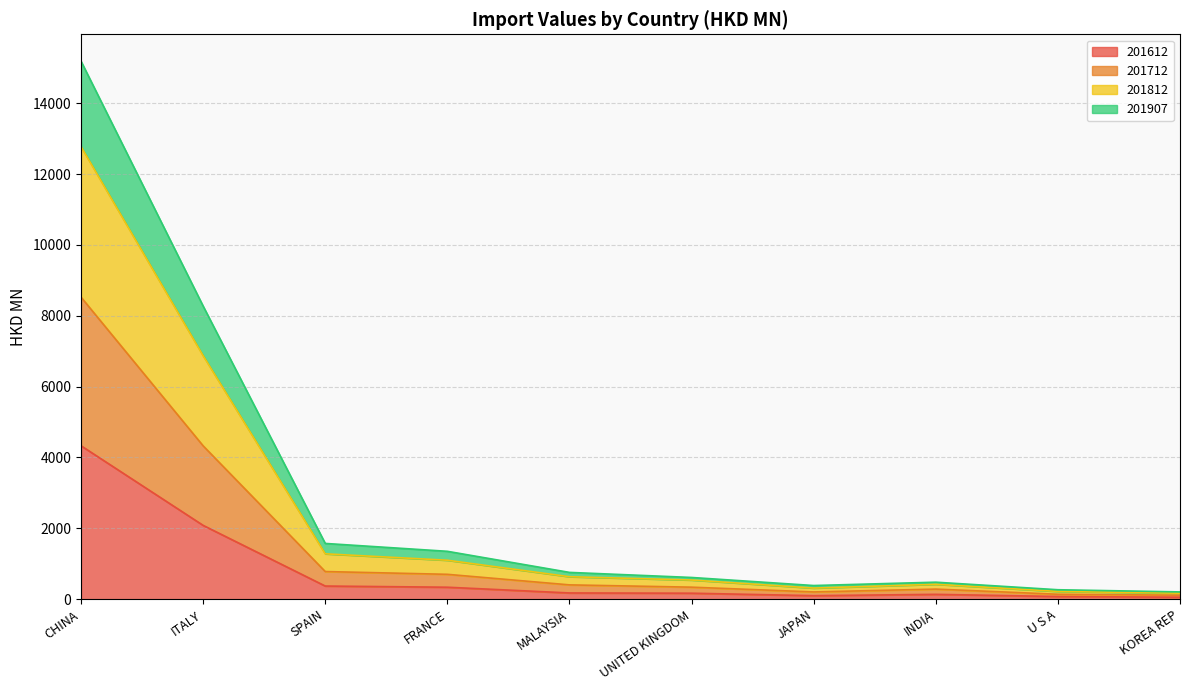

How many data points does each series have?

10